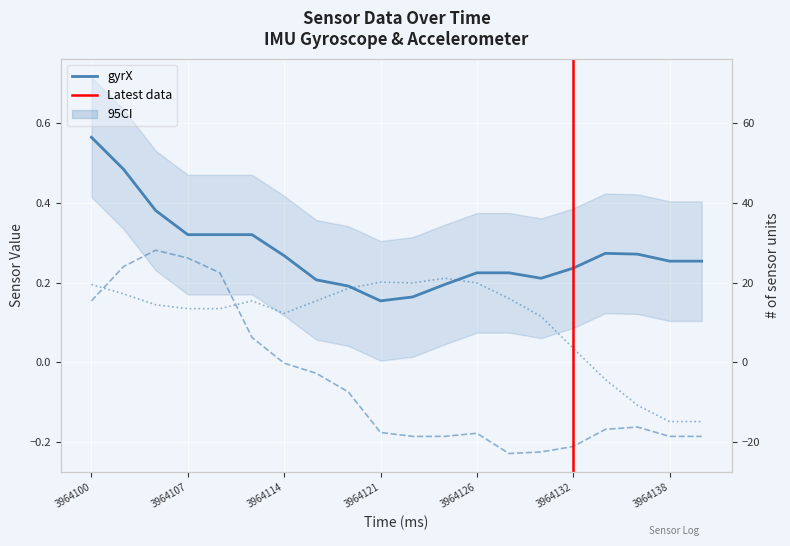

What is the total value across all series at 3964118?

0.3